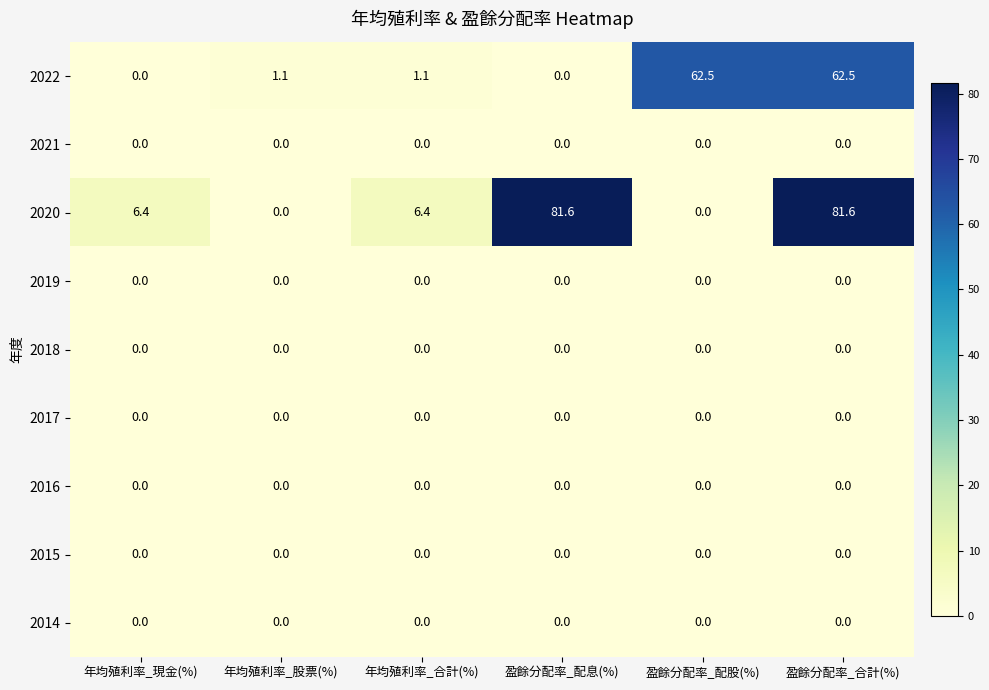

What is the maximum value shown in the chart?

81.6